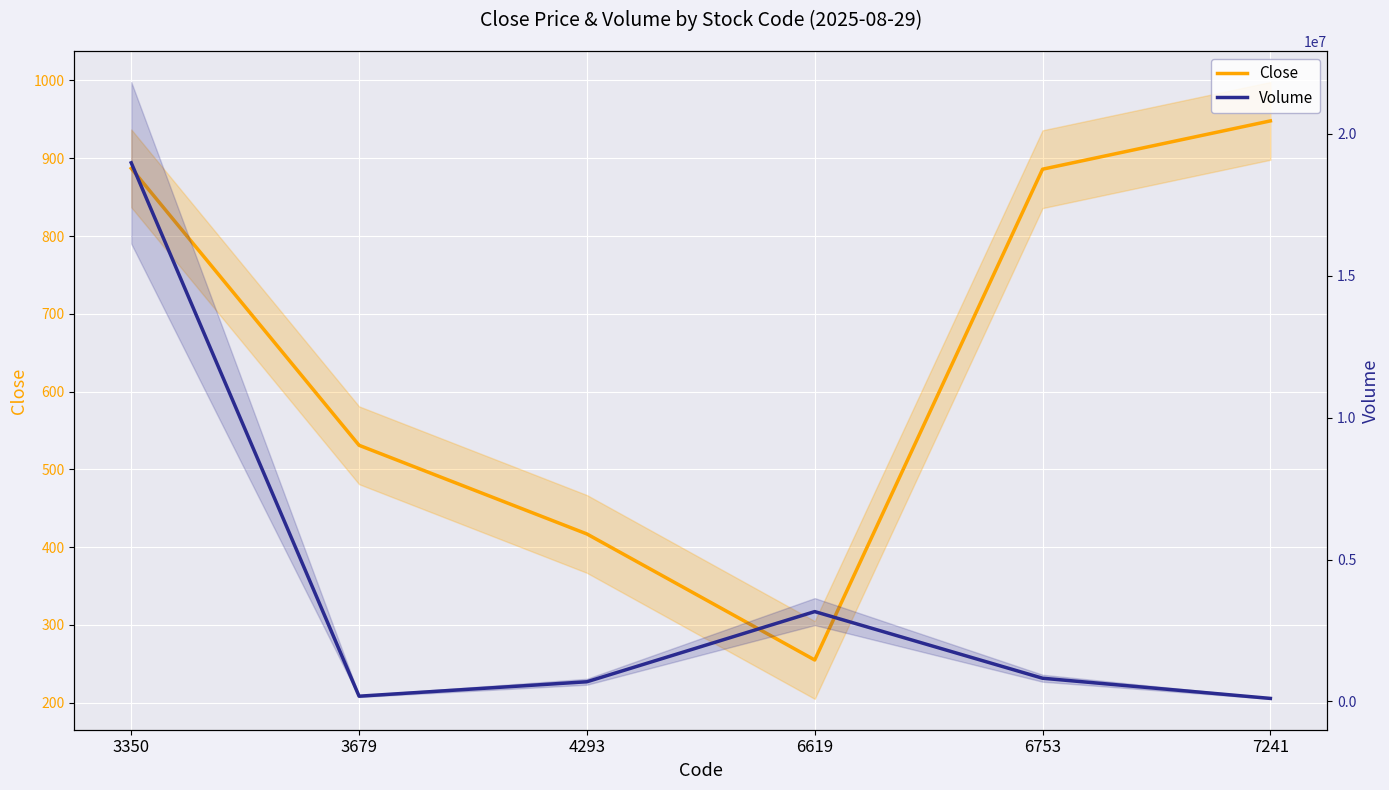

True or false: Volume and Close cross at least once.

False